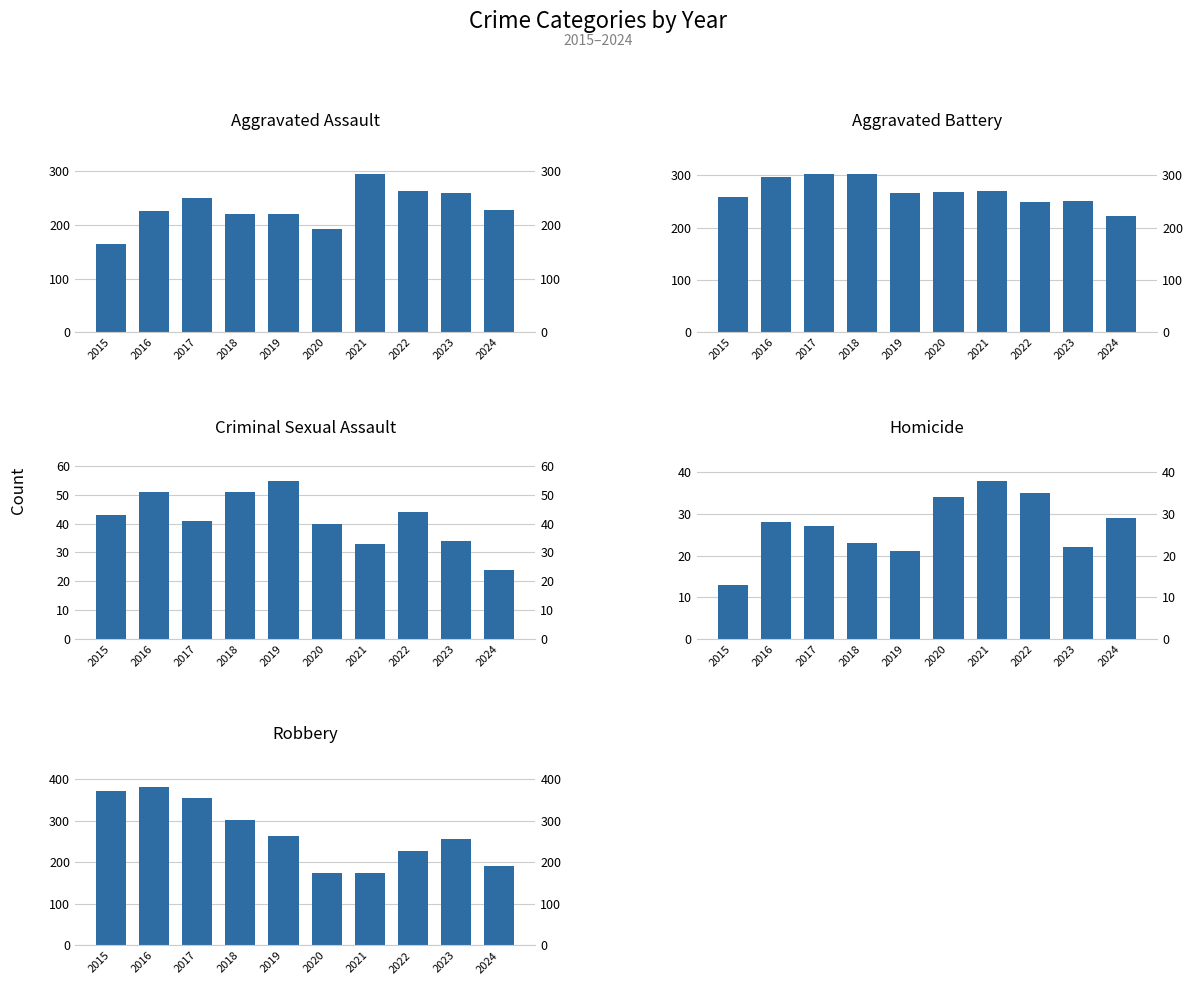

Reading left to right, what are all the values shown in this chart?

Aggravated Assault: 2015=164	2016=225	2017=251	2018=220	2019=220	2020=192	2021=295	2022=264	2023=259	2024=227
Aggravated Battery: 2015=259	2016=298	2017=303	2018=302	2019=267	2020=268	2021=270	2022=249	2023=252	2024=223
Criminal Sexual Assault: 2015=43	2016=51	2017=41	2018=51	2019=55	2020=40	2021=33	2022=44	2023=34	2024=24
Homicide: 2015=13	2016=28	2017=27	2018=23	2019=21	2020=34	2021=38	2022=35	2023=22	2024=29
Robbery: 2015=372	2016=381	2017=356	2018=302	2019=263	2020=174	2021=175	2022=227	2023=257	2024=191